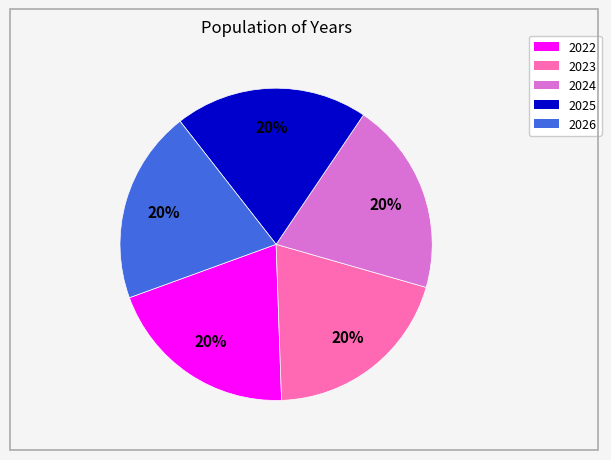

Is it true that 2026 is 28% of the pie?

False